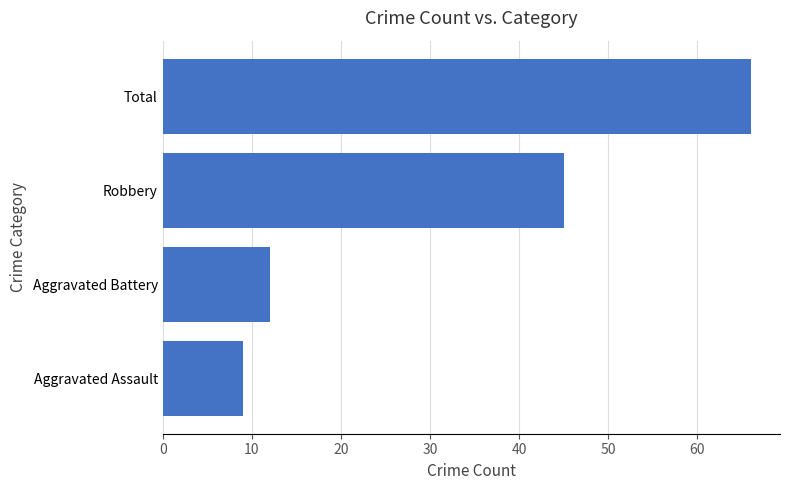

What is the minimum value shown in the chart?

9